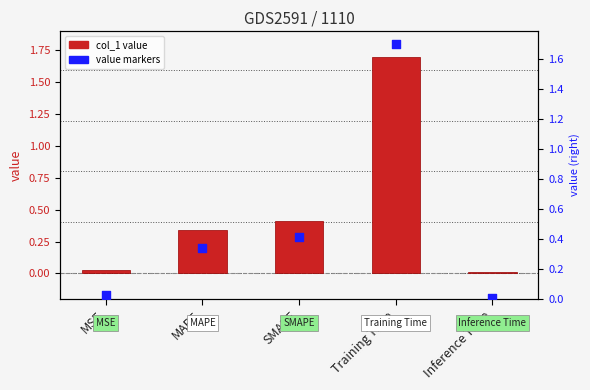

Which series has the largest Y range (max minus min)?

col_1